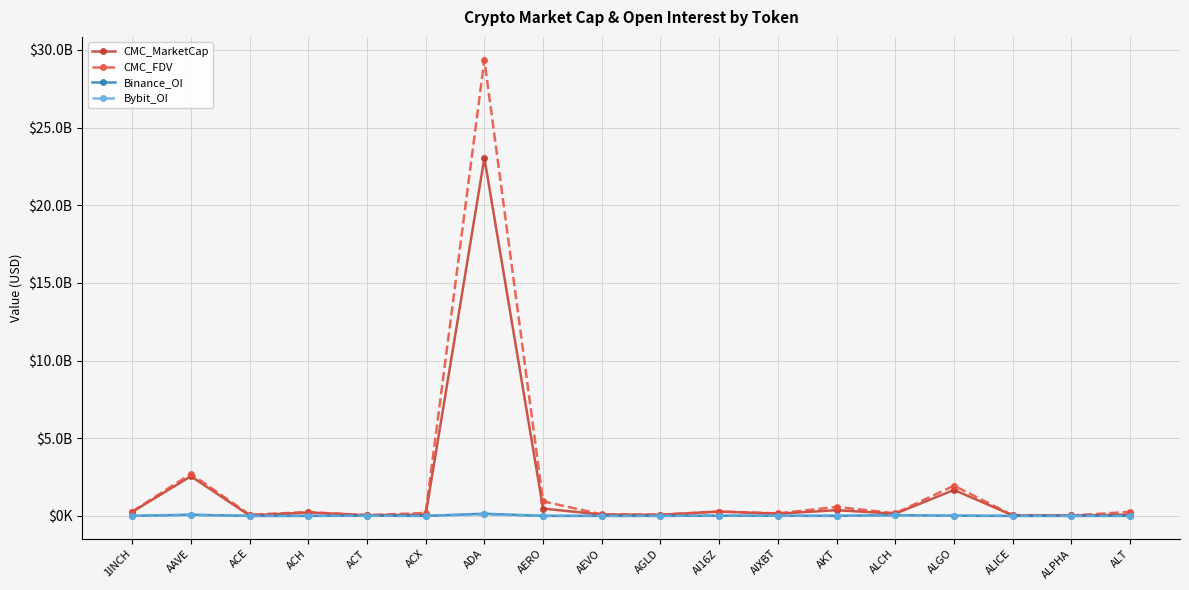

What are all the series names shown in the legend?

CMC_MarketCap, CMC_FDV, Binance_OI, Bybit_OI